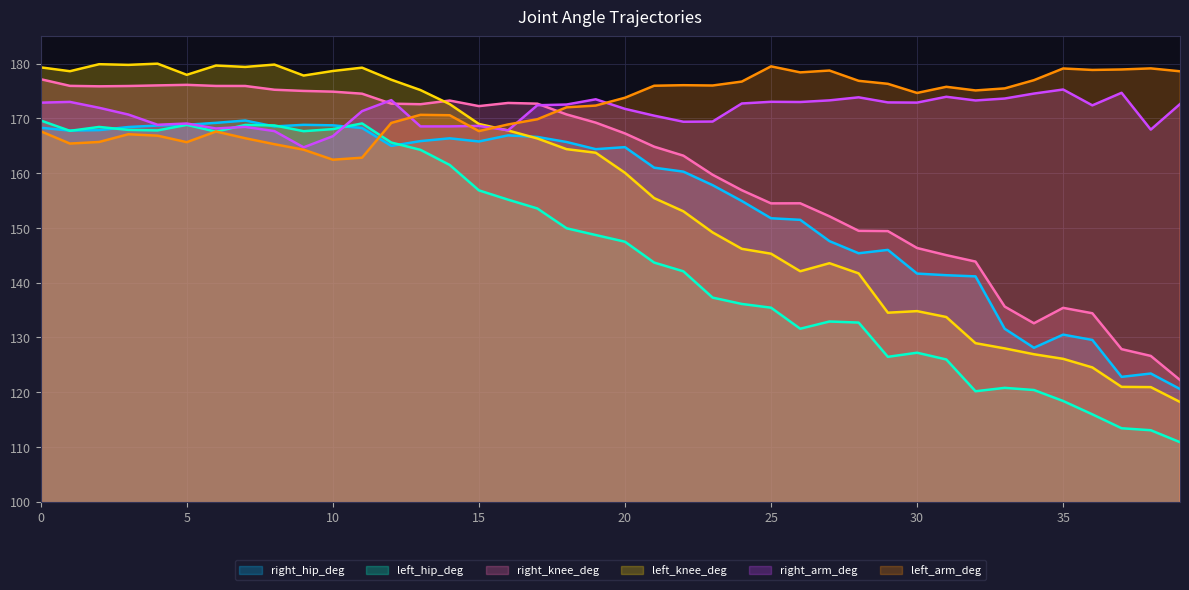

What is the value of the right_knee_deg point at the 39th from the left?

126.6